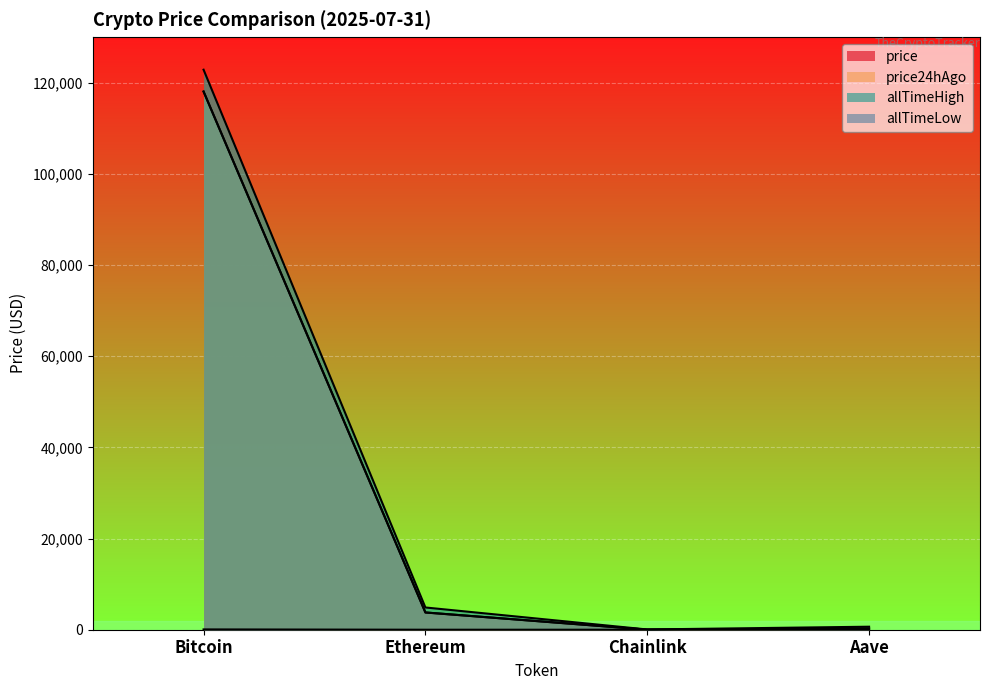

True or false: allTimeHigh and price24hAgo intersect in this chart.

False